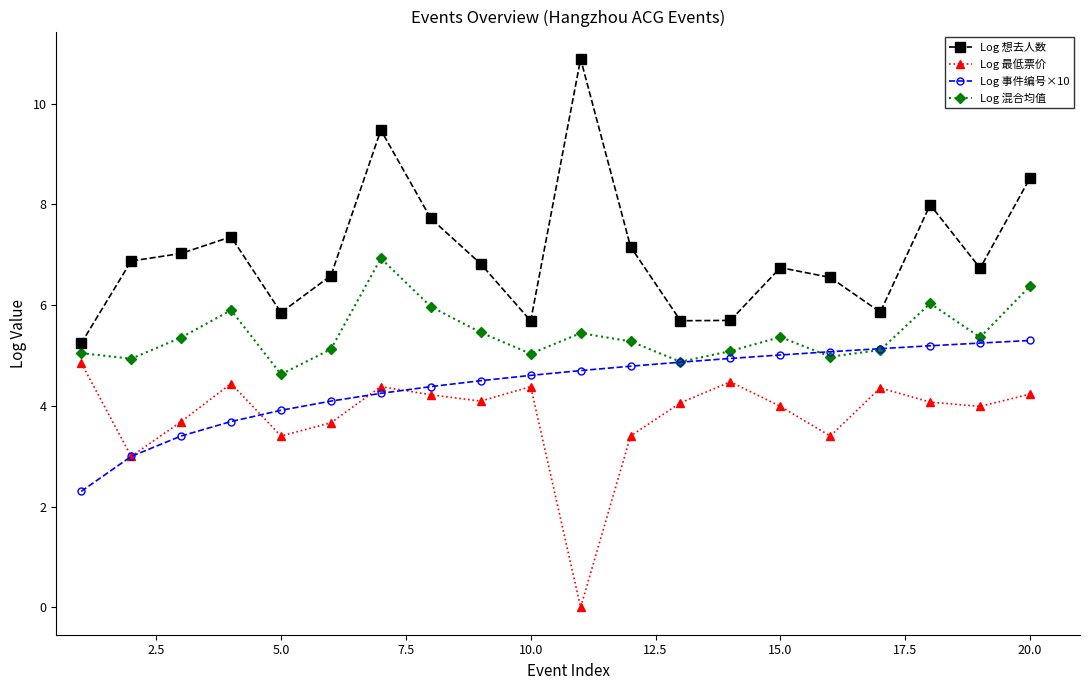

What is the greatest value displayed?

10.9